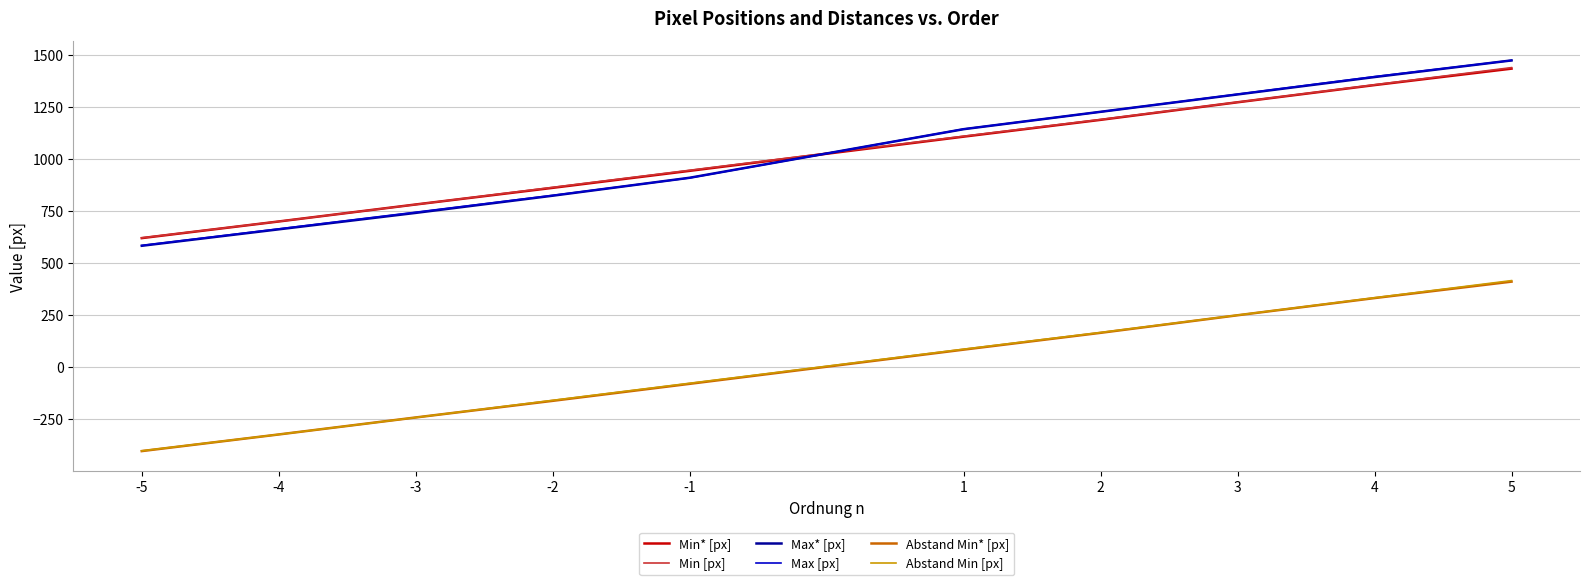

What is the difference between the Min [px] values at 5 and -4?

739.6